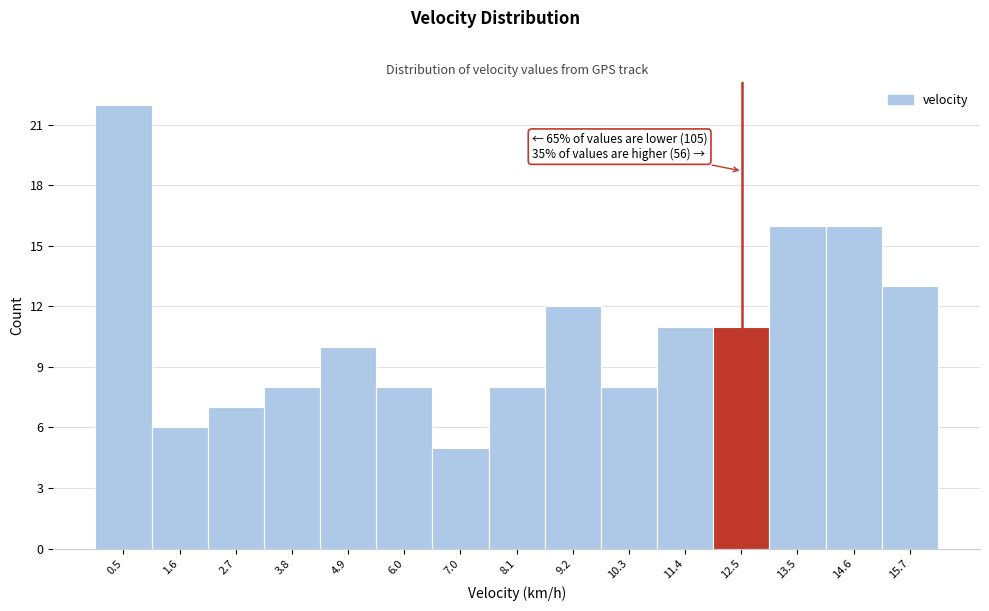

Which range on the x-axis has the tallest bar?

0.0 to 1.0